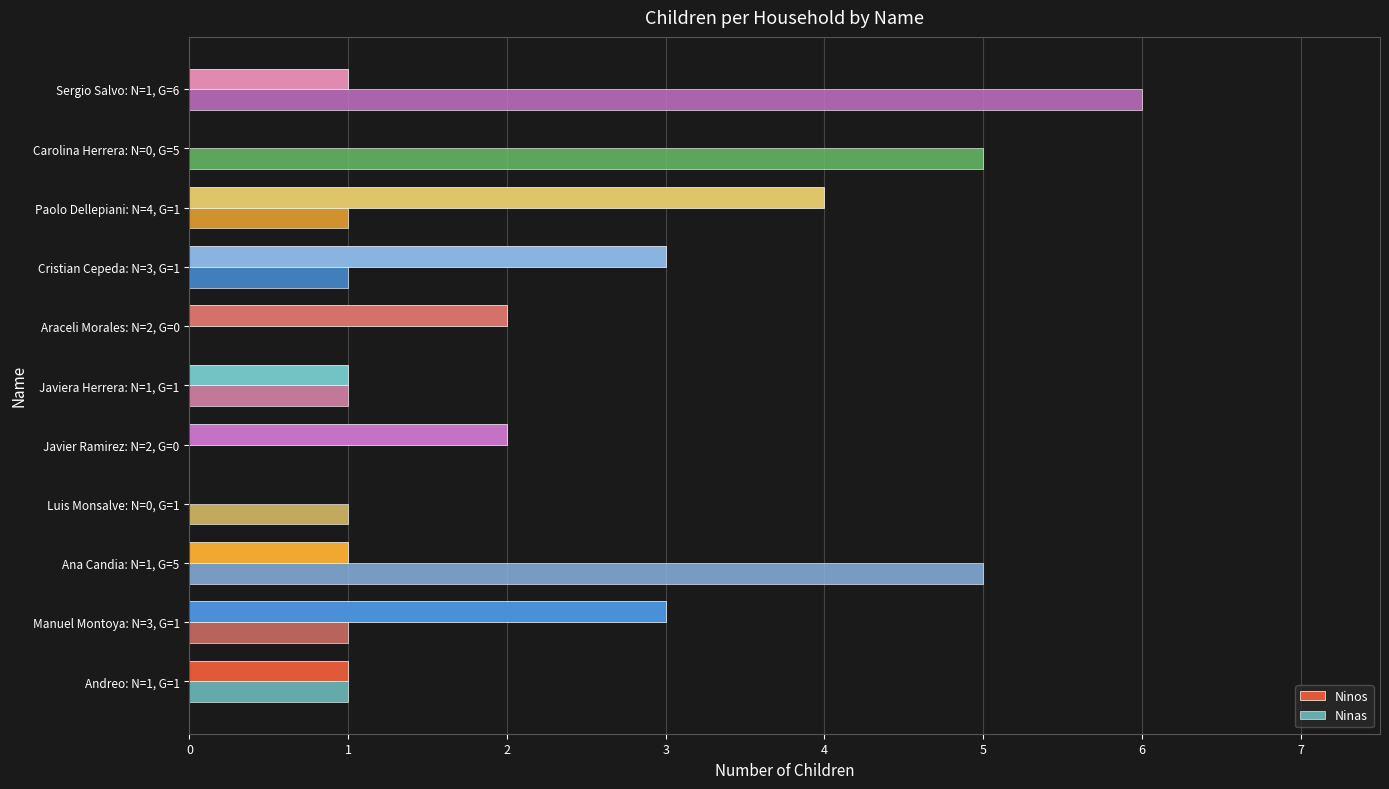

How many series are shown in this chart?

2